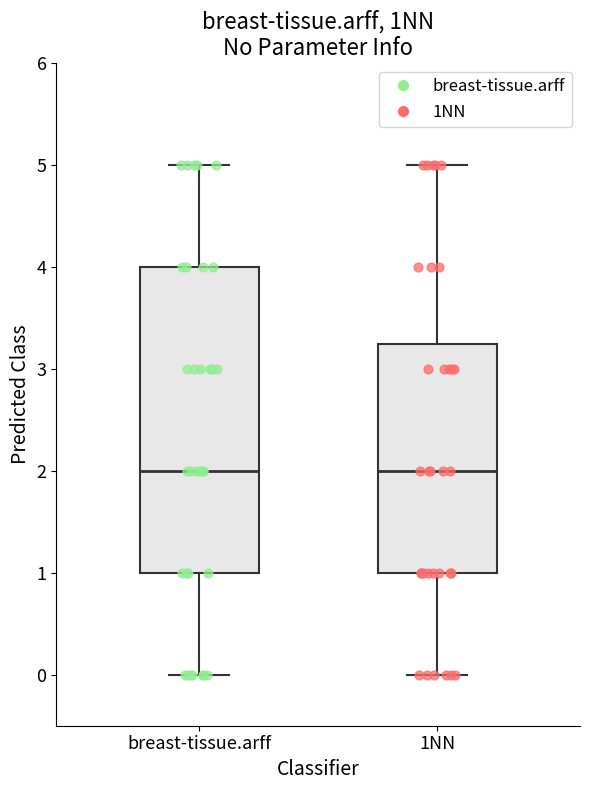

Where does the median line of the box for 1NN sit on the y-axis? The values are not printed on the chart, so give them approximately, as read against the axis.

2.0